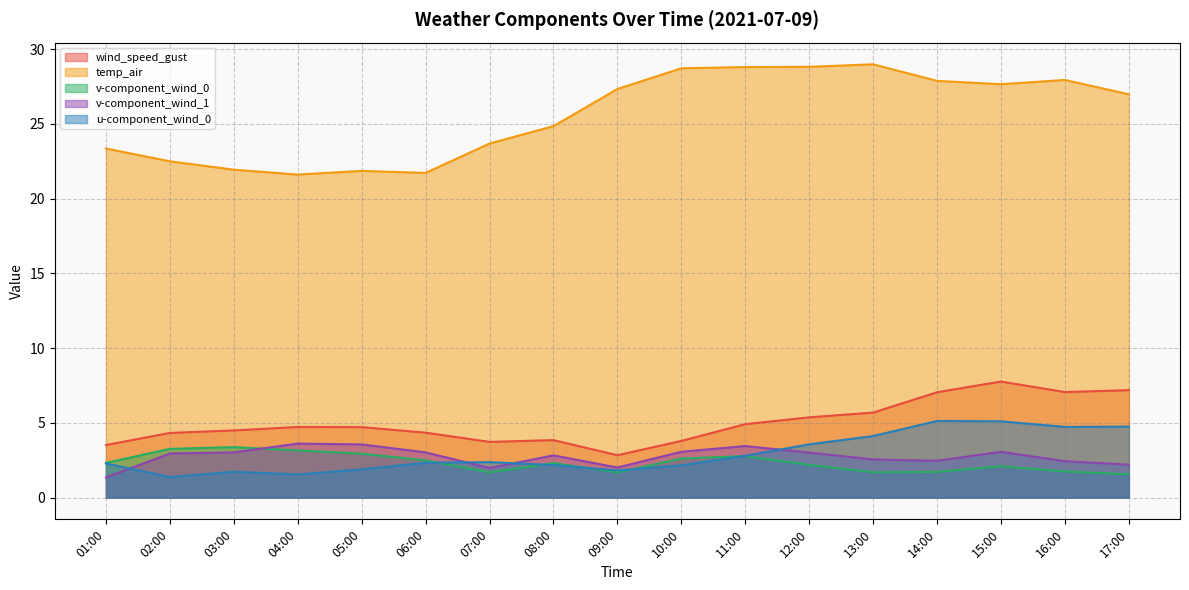

At how many categories does at least one series exceed 24?

10